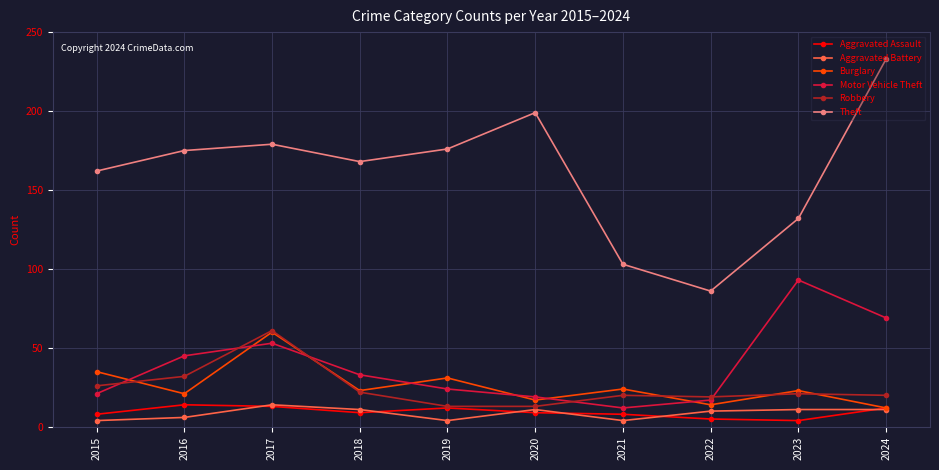

How many data points in Theft are less than 175?

5